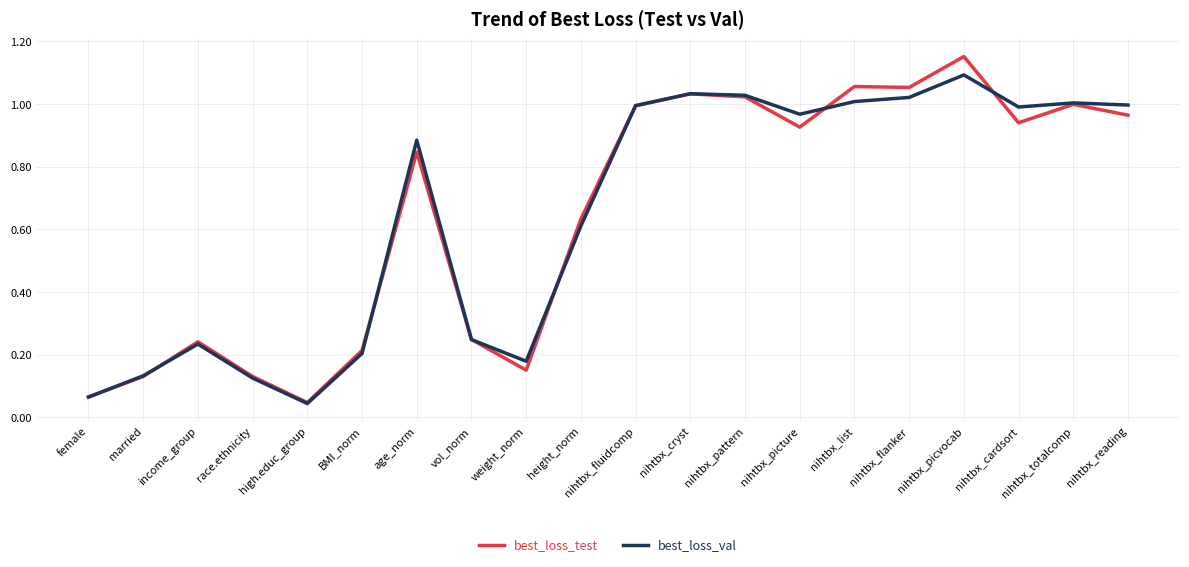

Where is best_loss_val nearest to the value 0?

high.educ_group